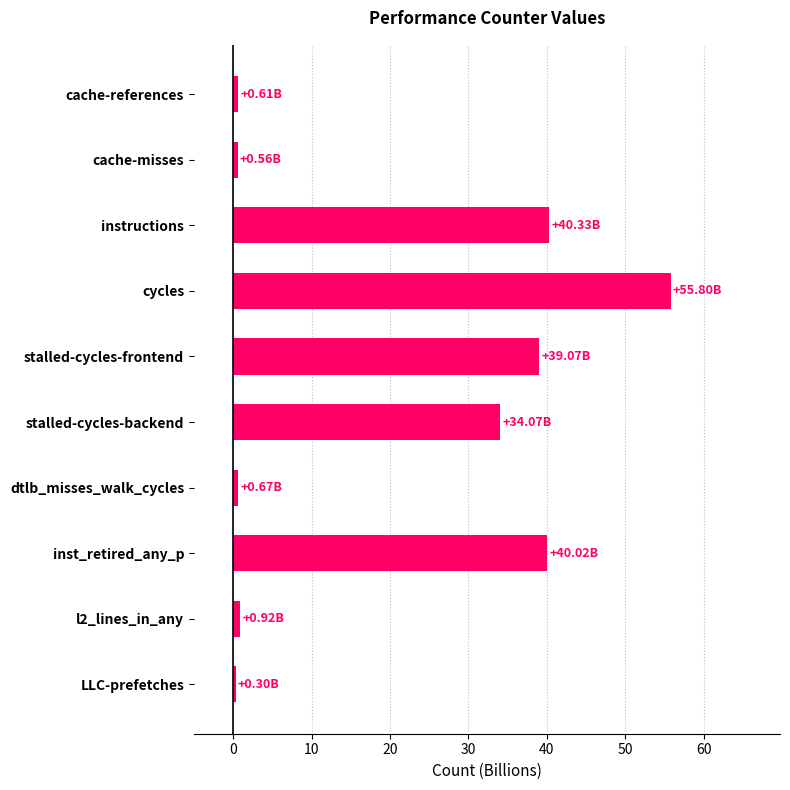

Which has a higher value, instructions or cycles?

cycles